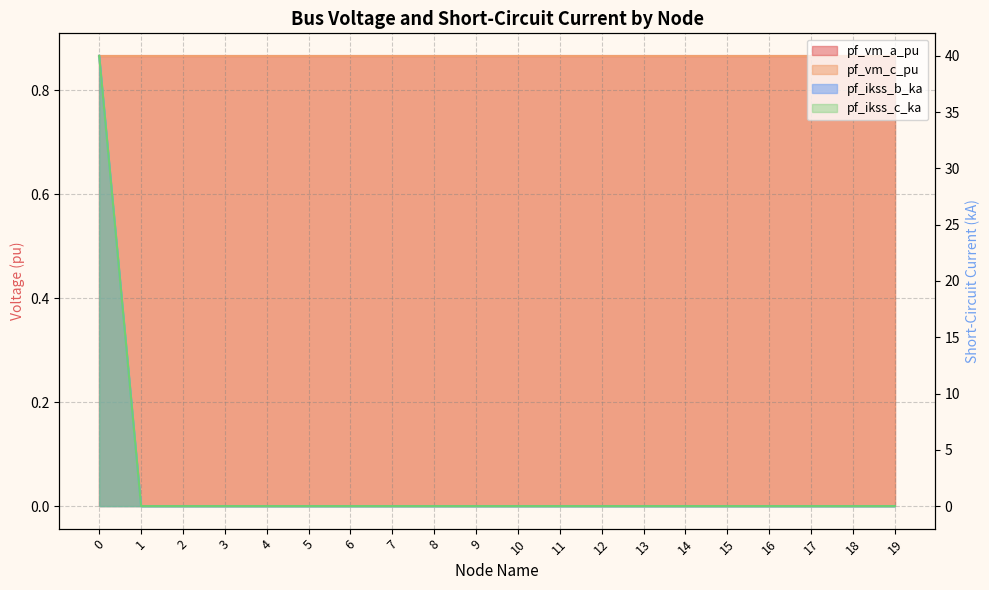

What is the maximum value for pf_ikss_b_ka?

40.0